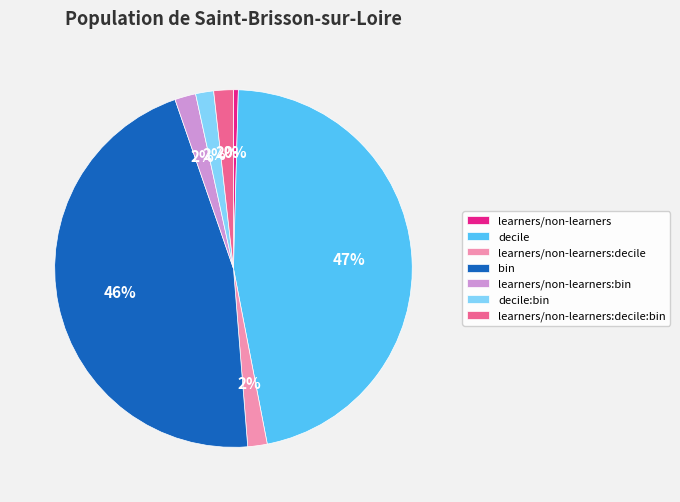

Which category has the biggest portion of the pie?

decile